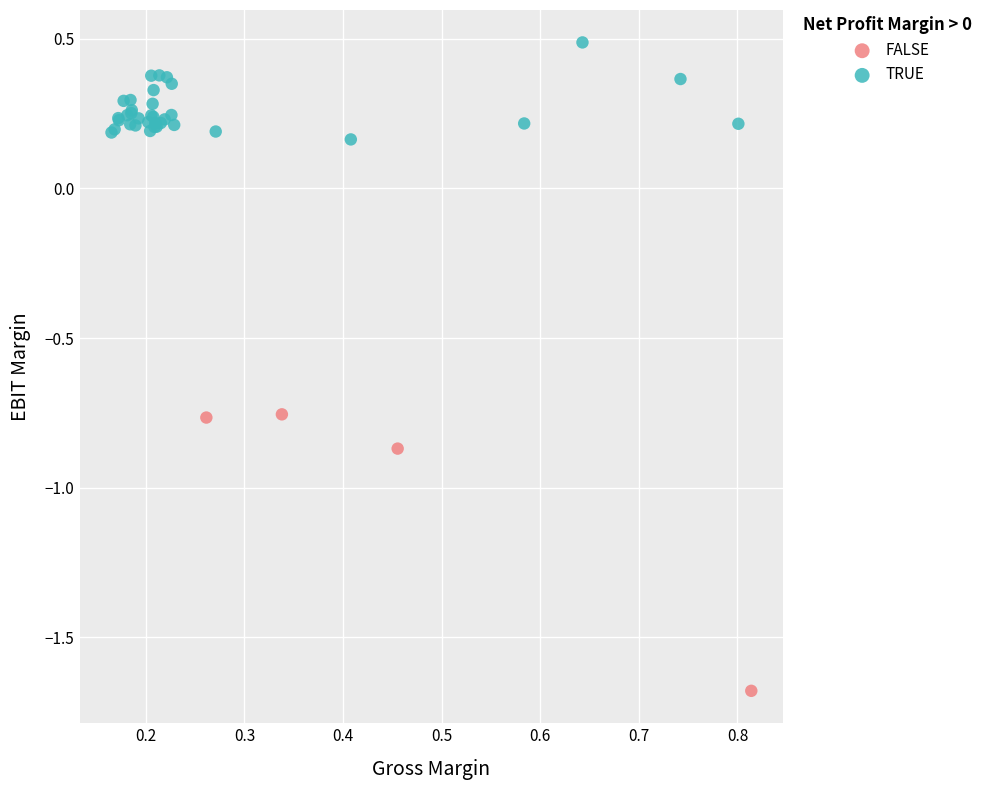

Which series reaches the minimum Y coordinate?

FALSE